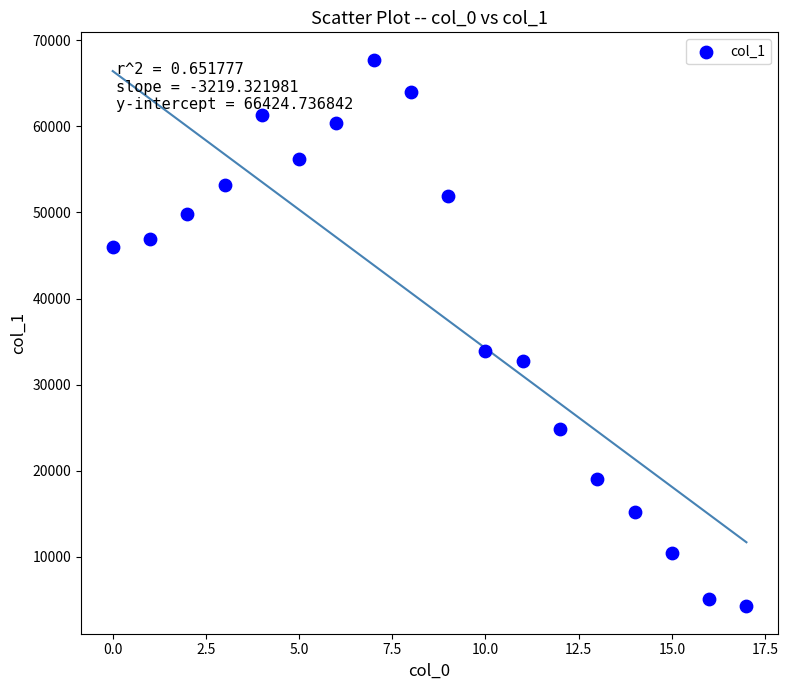

What Y value in the scatter plot is closest to 35998?

33908